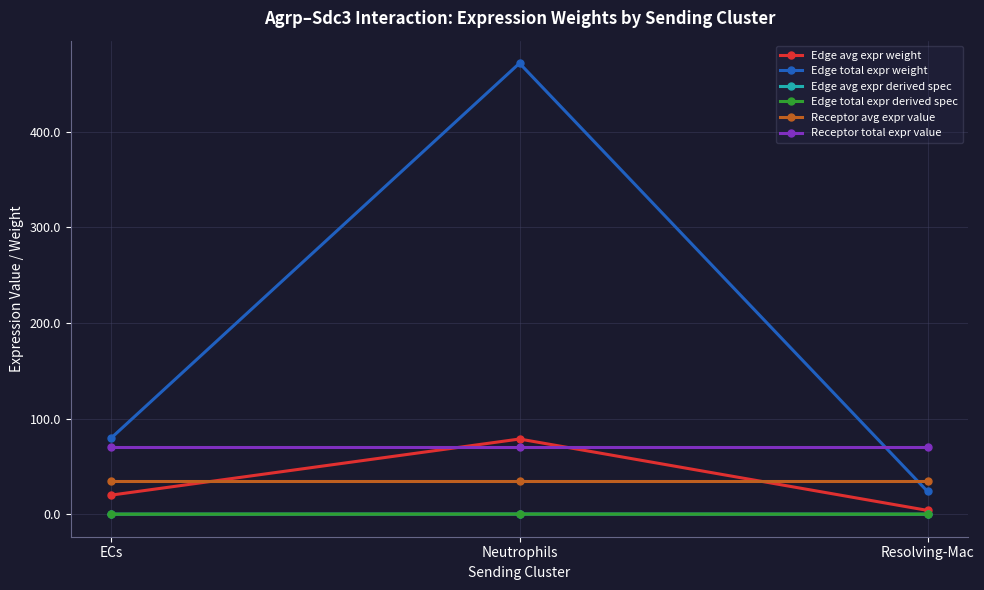

What is the maximum value shown in the chart?

471.9